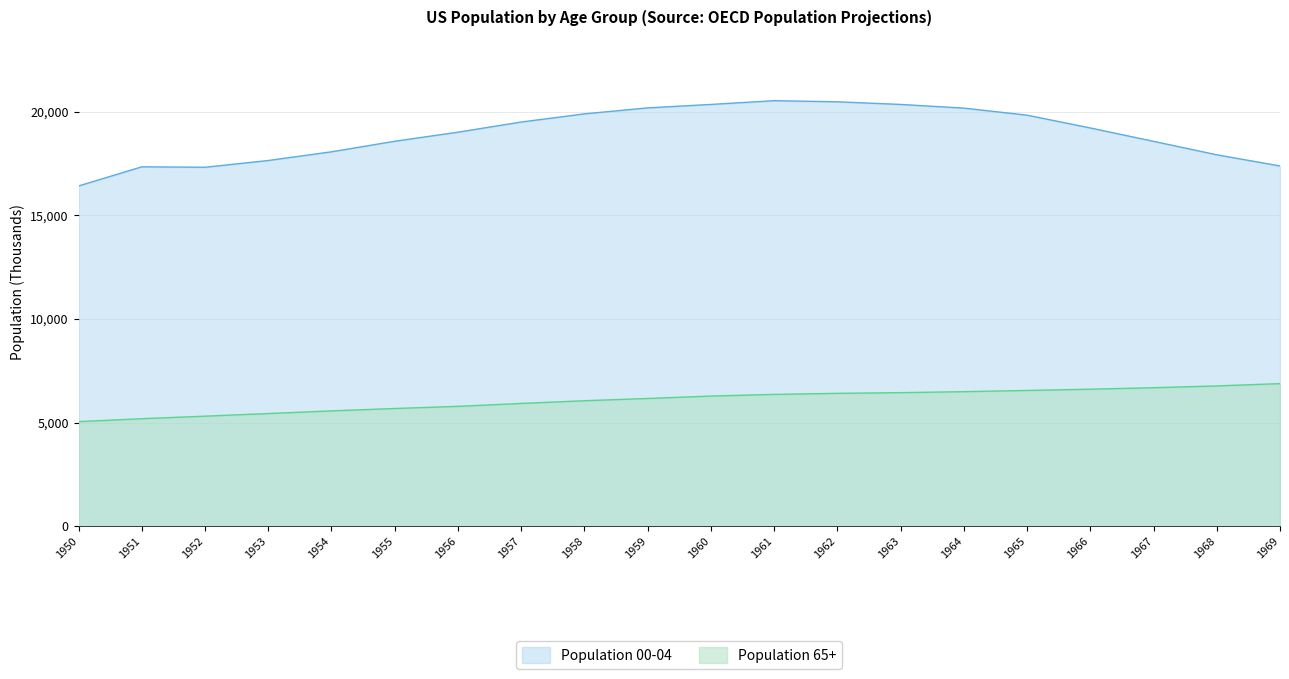

Rank the series at 1961 from lowest to highest value.

Population 65+, Population 00-04